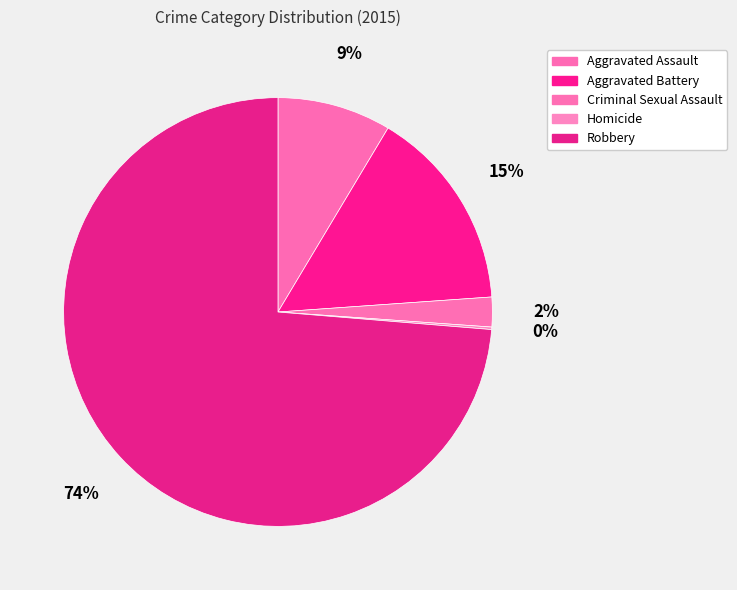

Do Robbery and Homicide together represent more than half of the pie?

Yes